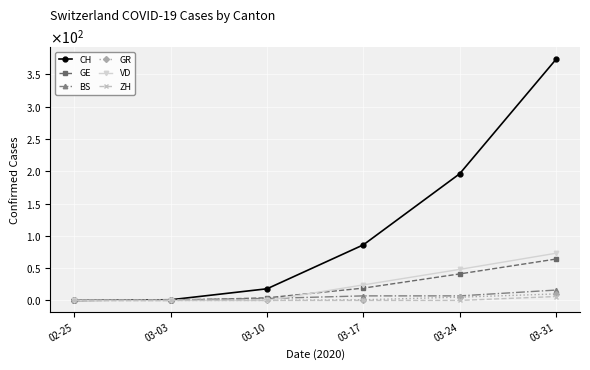

What are all the series names shown in the legend?

CH, GE, BS, GR, VD, ZH